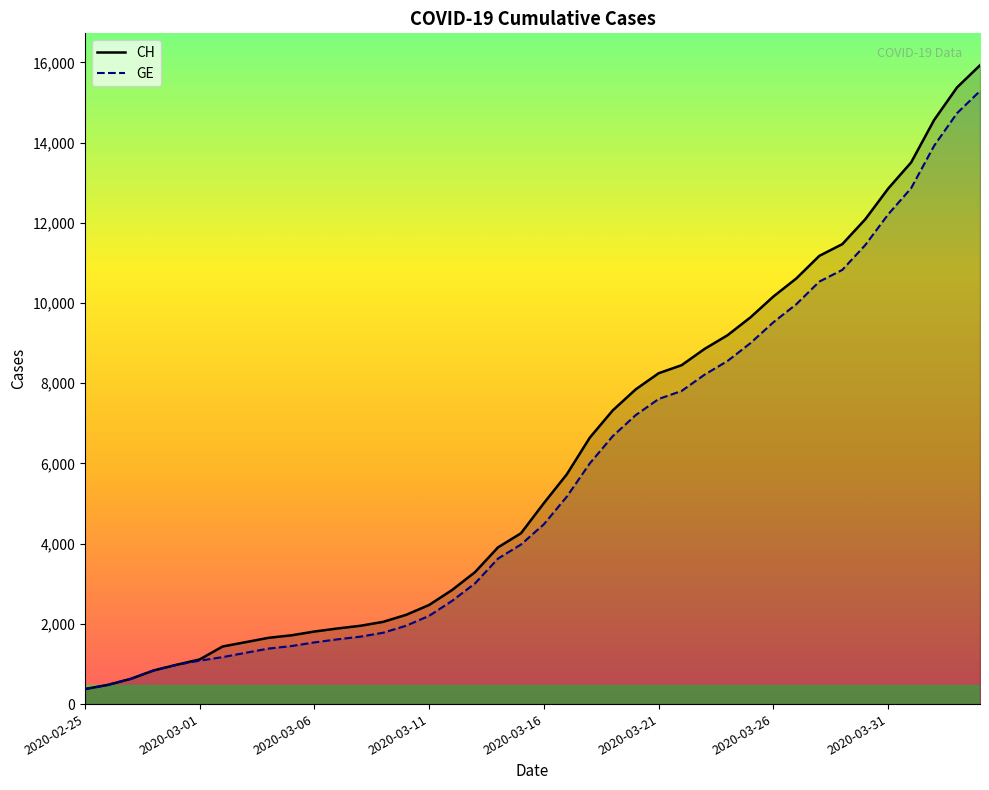

True or false: CH and GE intersect in this chart.

False